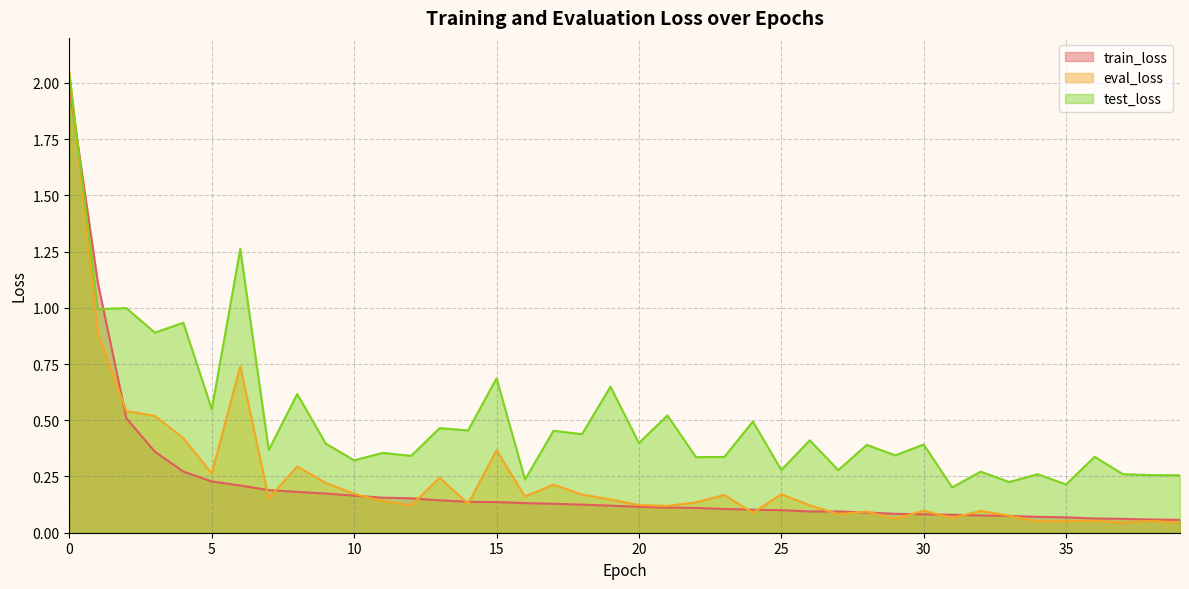

Where is eval_loss nearest to the value 1?

1